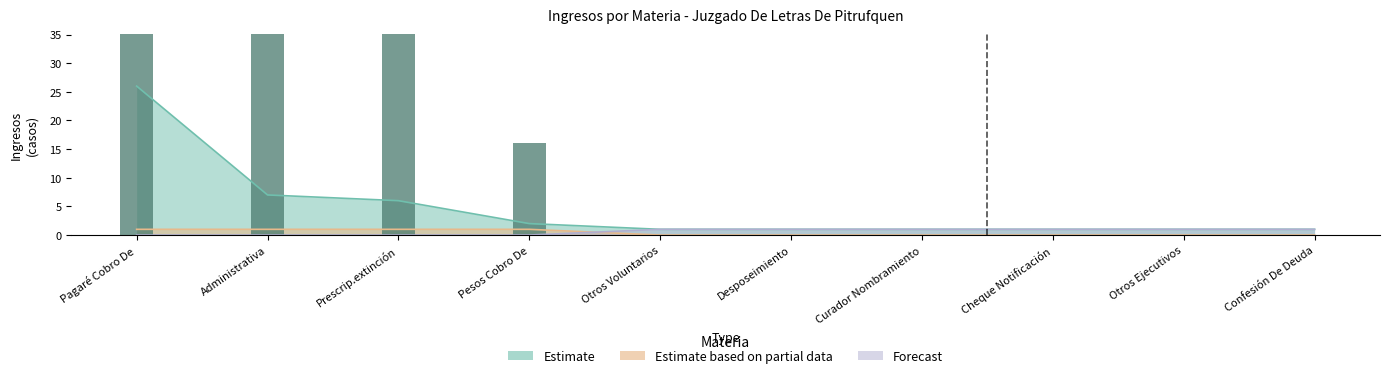

How many data points does each series have?

10